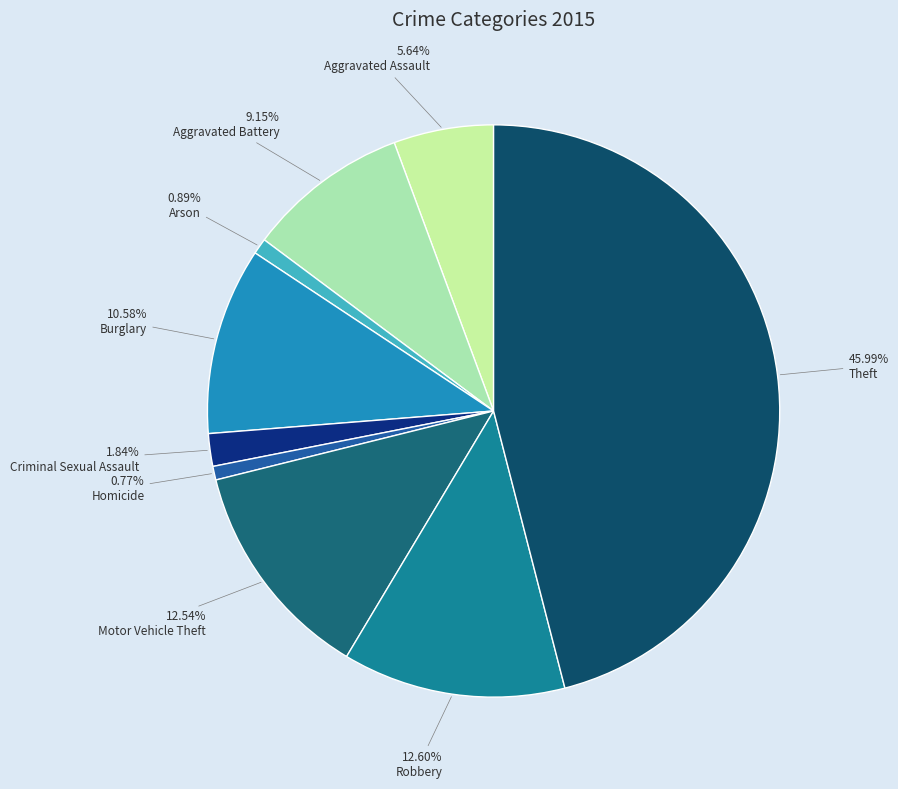

How many segments does this pie chart have?

9